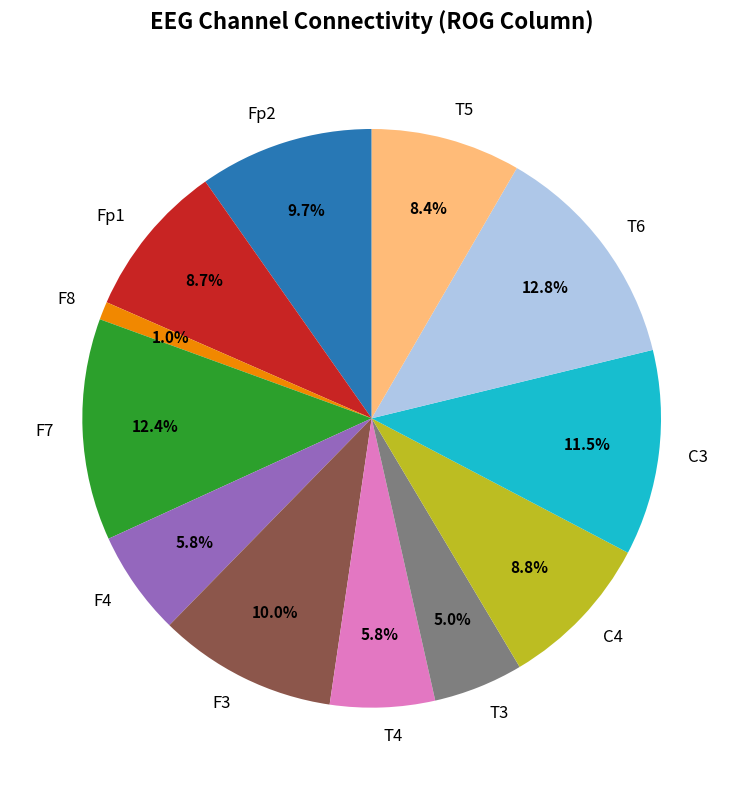

What portion of the pie excludes T6?

87.2%